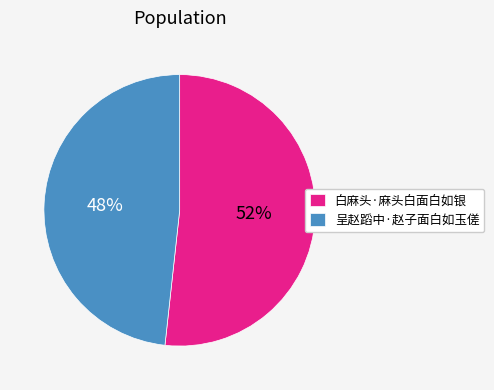

How many segments does this pie chart have?

2